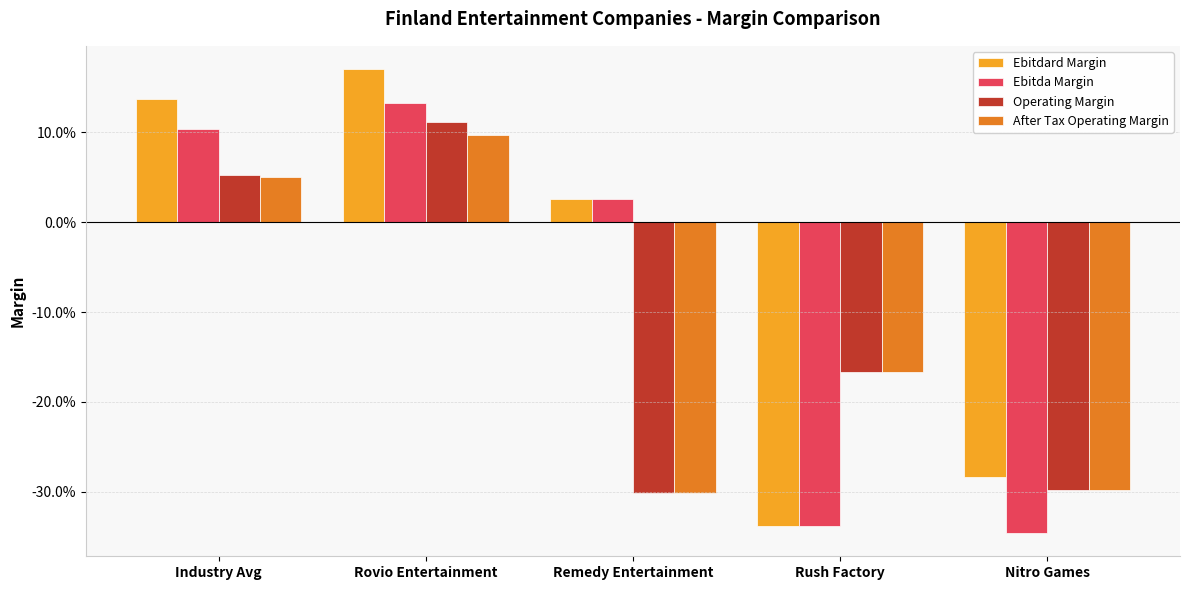

Is it true that Ebitda Margin equals -0.1 at Nitro Games?

False